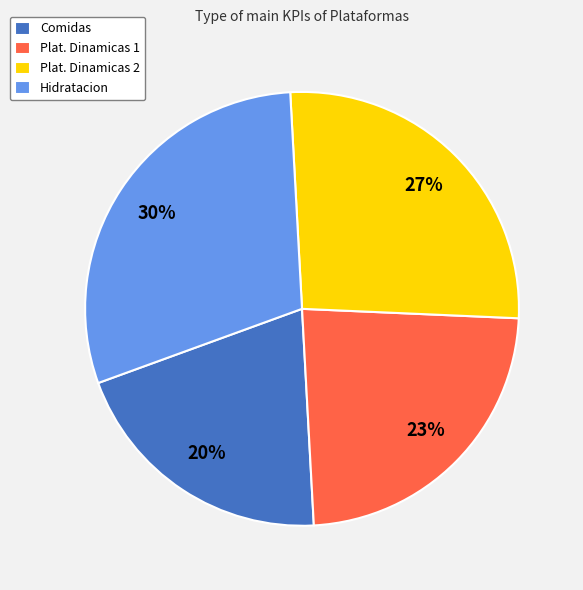

To the nearest percent, what is the difference between the Plat. Dinamicas 2 and Hidratacion slice percentages?

3%